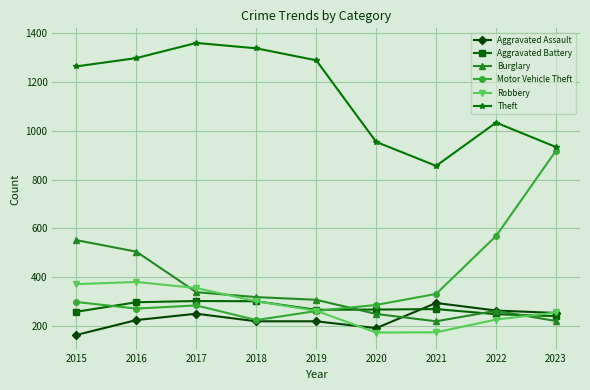

What is the total value across all series at 2019?

2608